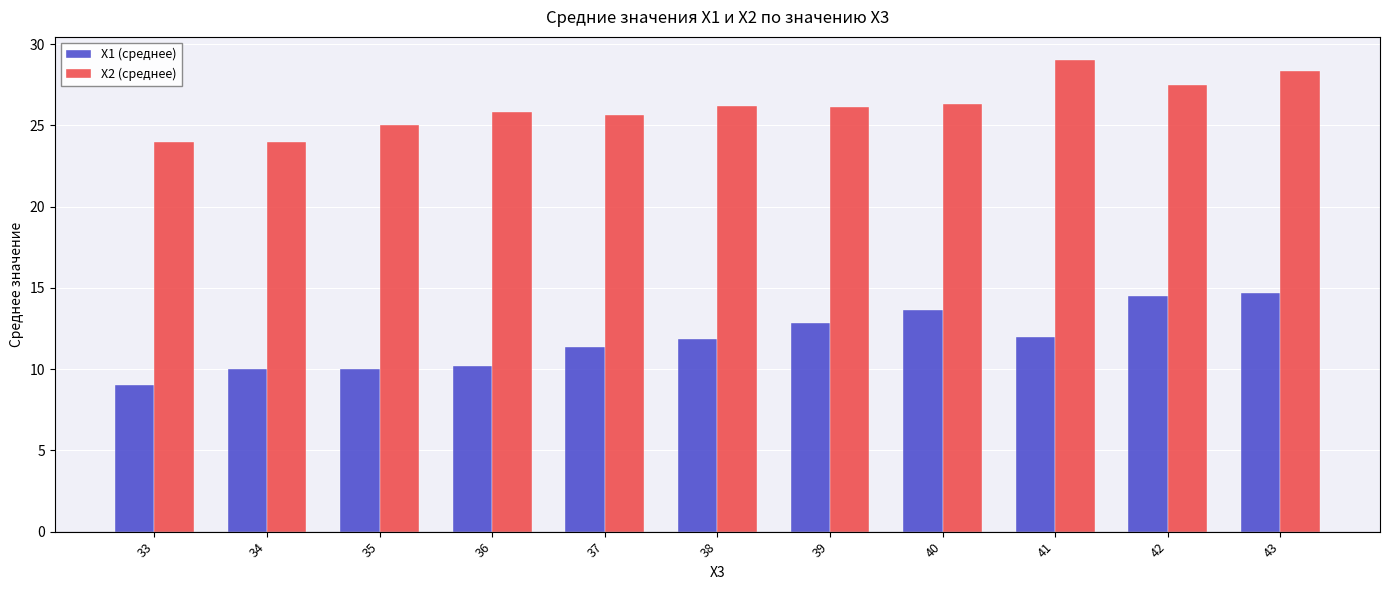

Rank the series by their maximum value, from lowest to highest.

X1 (среднее), X2 (среднее)